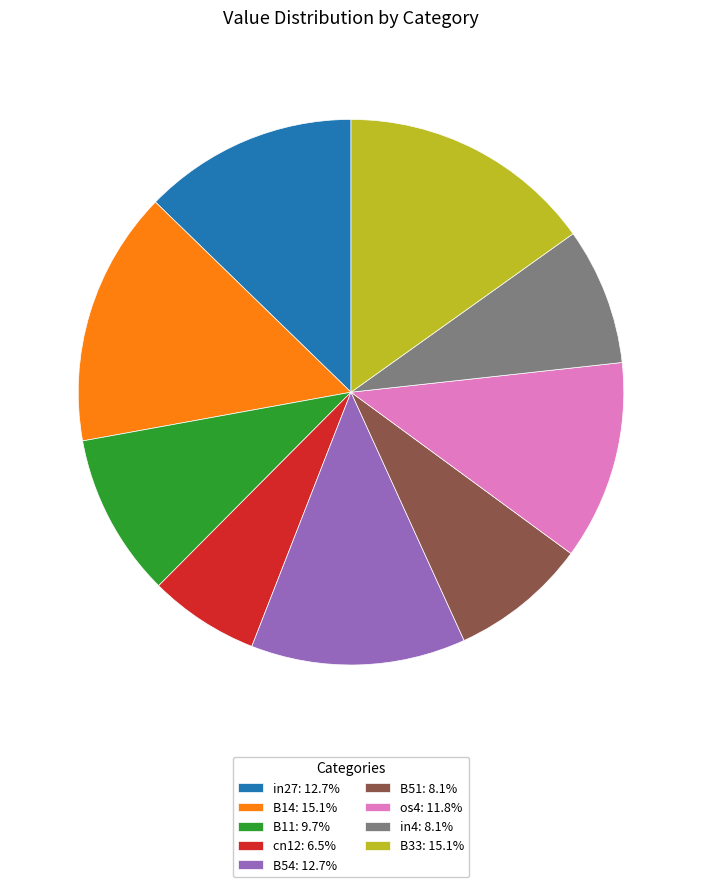

Does in4 account for over 50% of the chart?

No